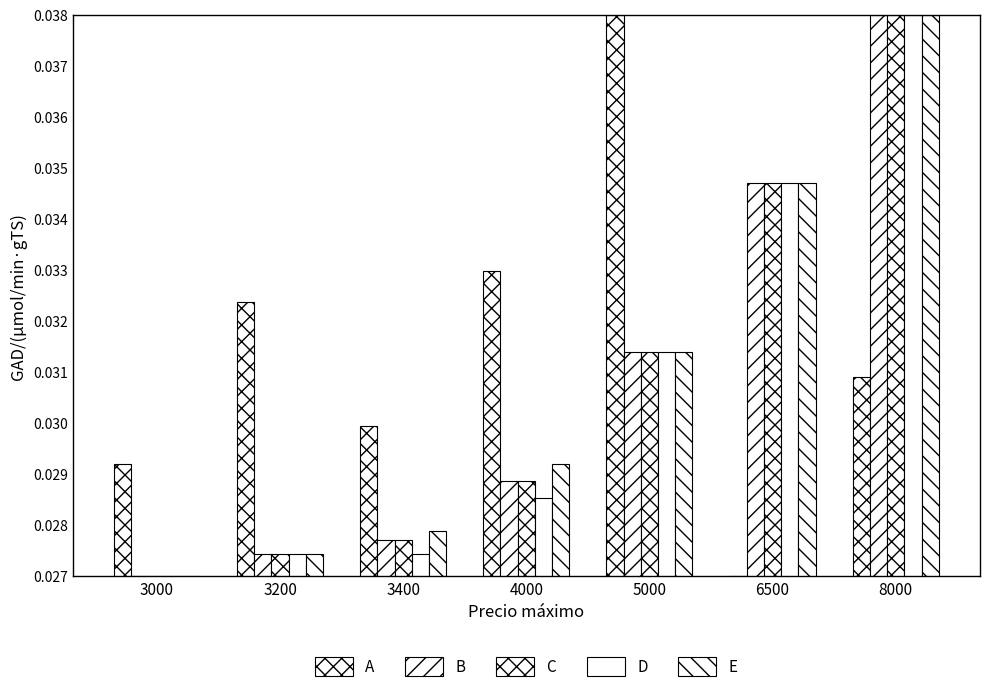

How many B values are between 0 and 1?

7